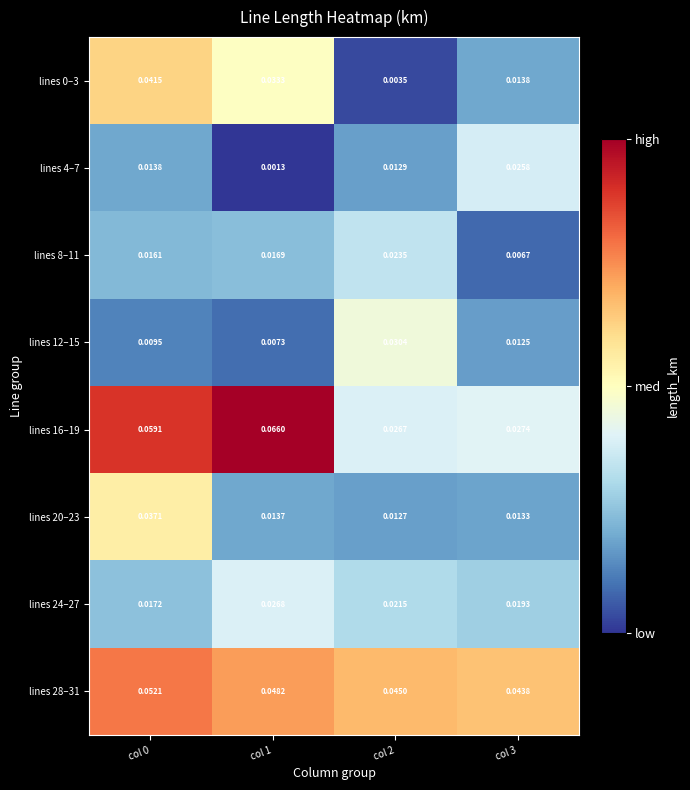

Is the value of lines 28–31 at col 2 greater than the value of lines 4–7 at col 1?

Yes